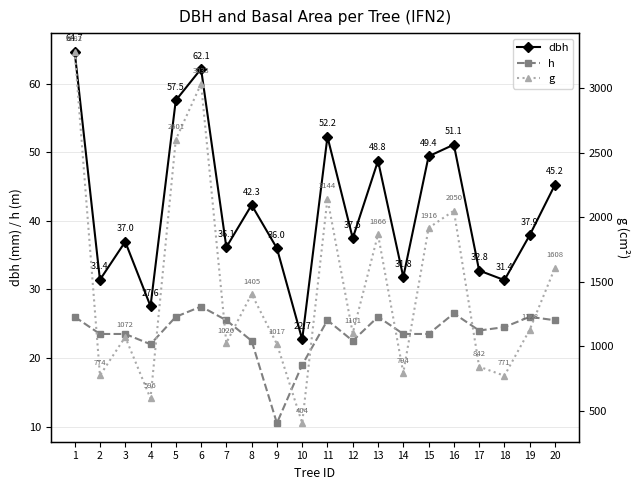

The value of g at 2 is 1381.5. True or false?

False